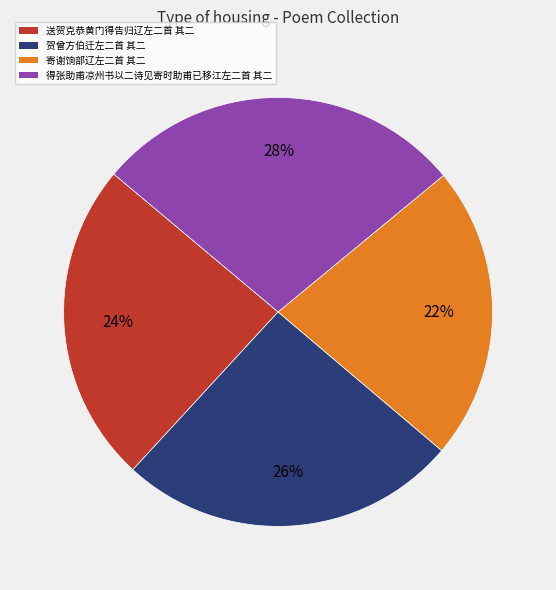

Which has a higher value, 寄谢饷部辽左二首 其二 or 得张助甫凉州书以二诗见寄时助甫已移江左二首 其二?

得张助甫凉州书以二诗见寄时助甫已移江左二首 其二